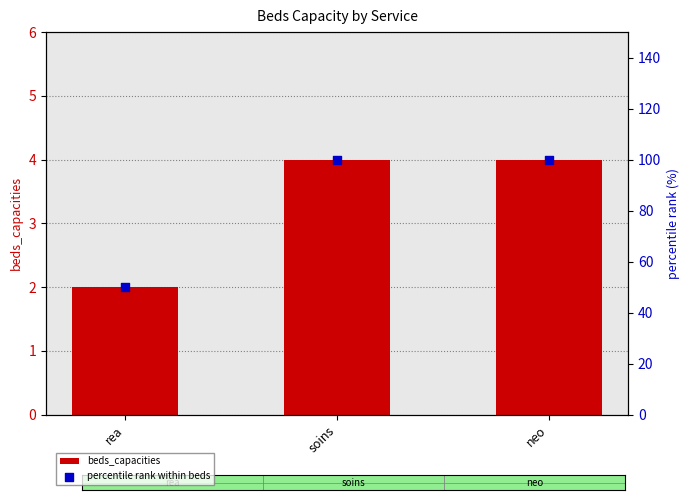

What are all the series names shown in the legend?

beds_capacities, percentile rank within beds